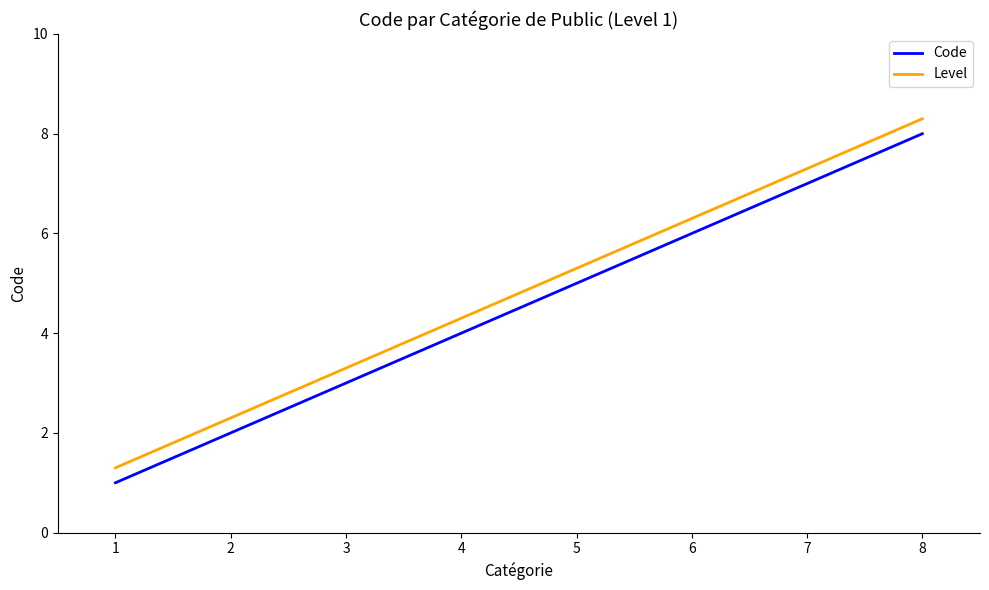

What is the sum of all Level values?

38.4